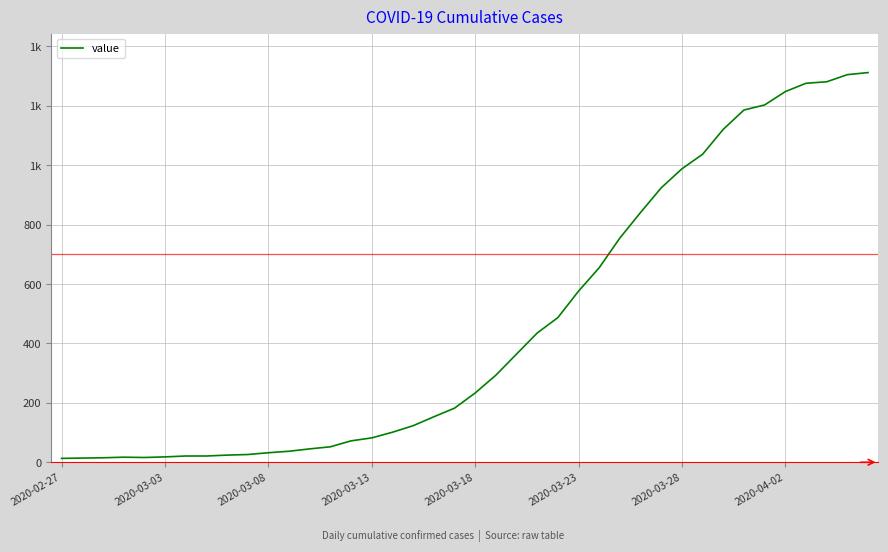

Does the chart display data point markers on the line(s)?

No